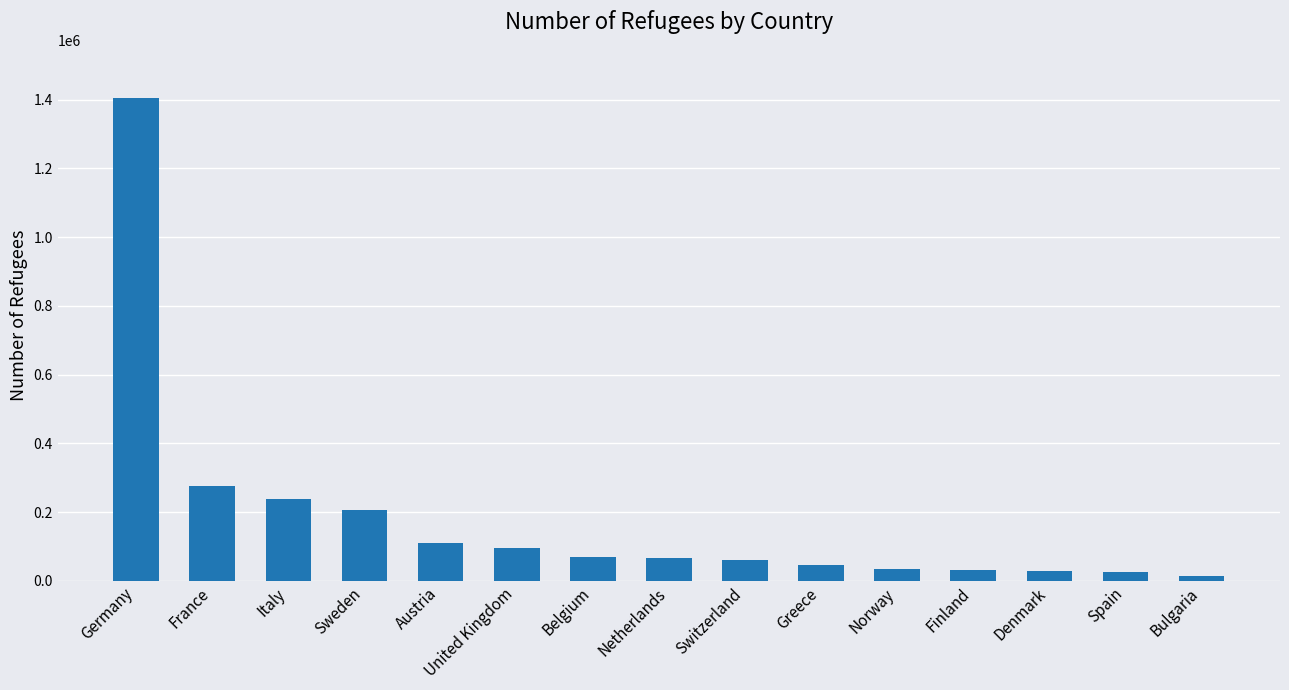

What is the approximate value at Austria?

108670